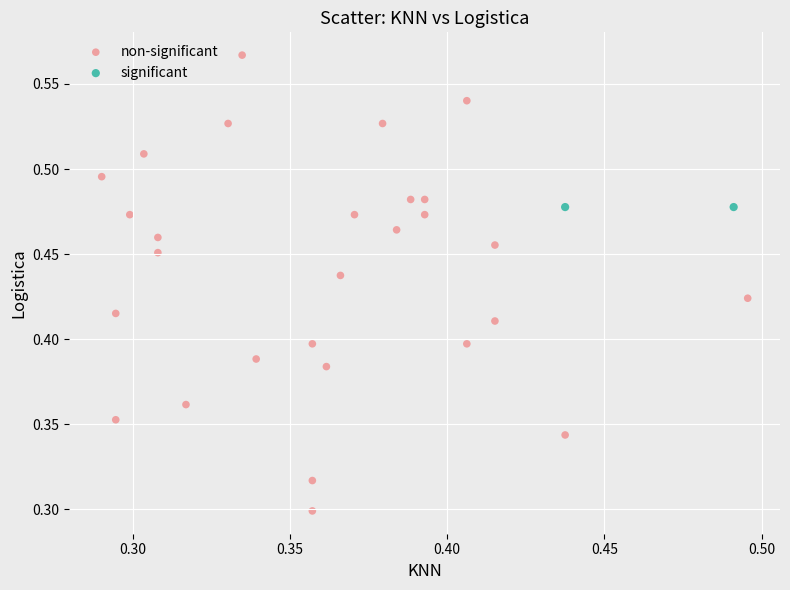

What are all the series names shown in the legend?

non-significant, significant